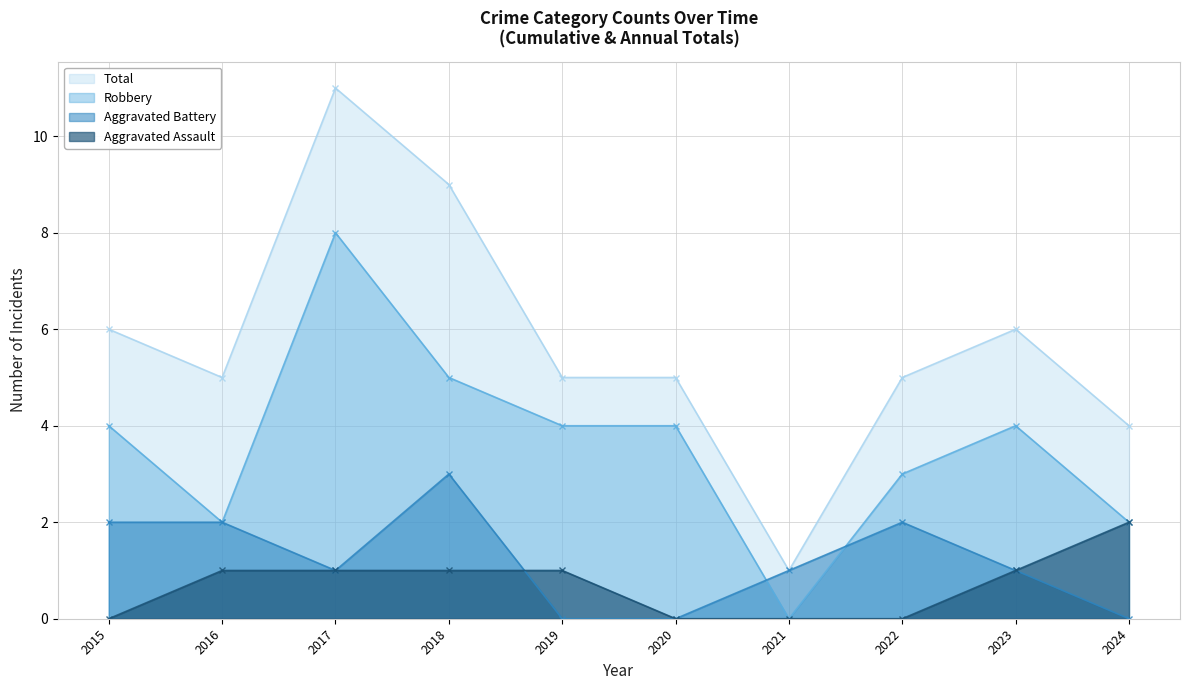

Reading right to left, transcribe all the data shown in this chart.

Aggravated Assault: 2	1	0	0	0	1	1	1	1	0
Aggravated Battery: 0	1	2	1	0	0	3	1	2	2
Robbery: 2	4	3	0	4	4	5	8	2	4
Total: 4	6	5	1	5	5	9	11	5	6